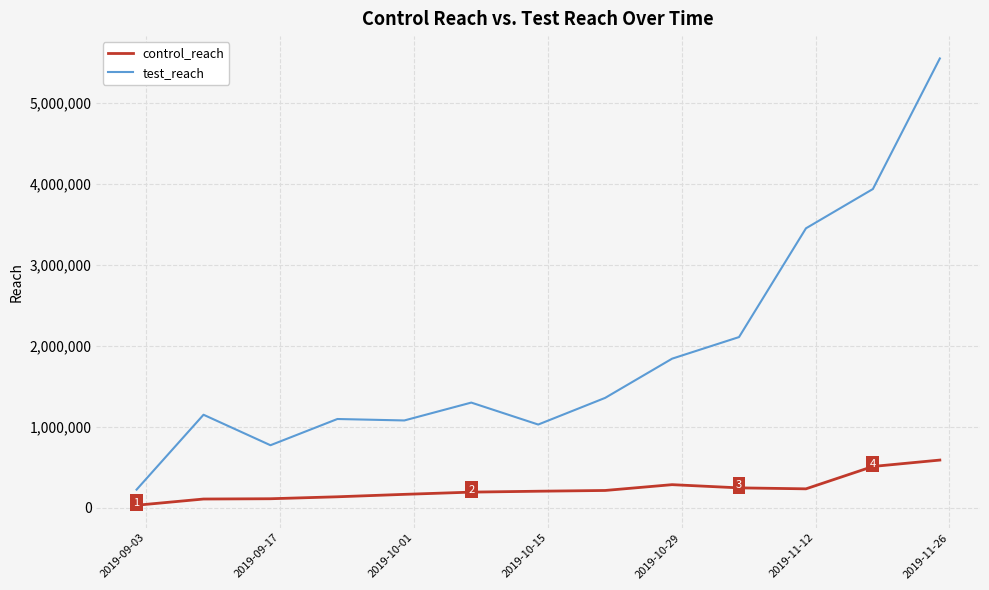

True or false: control_reach and test_reach intersect in this chart.

False